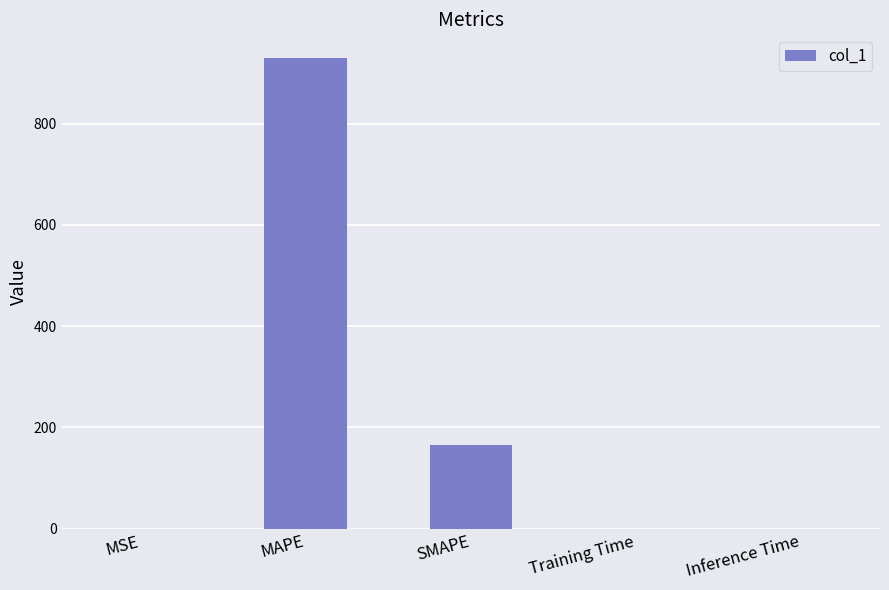

The chart shows a value of 929.7 at MAPE. True or false?

True